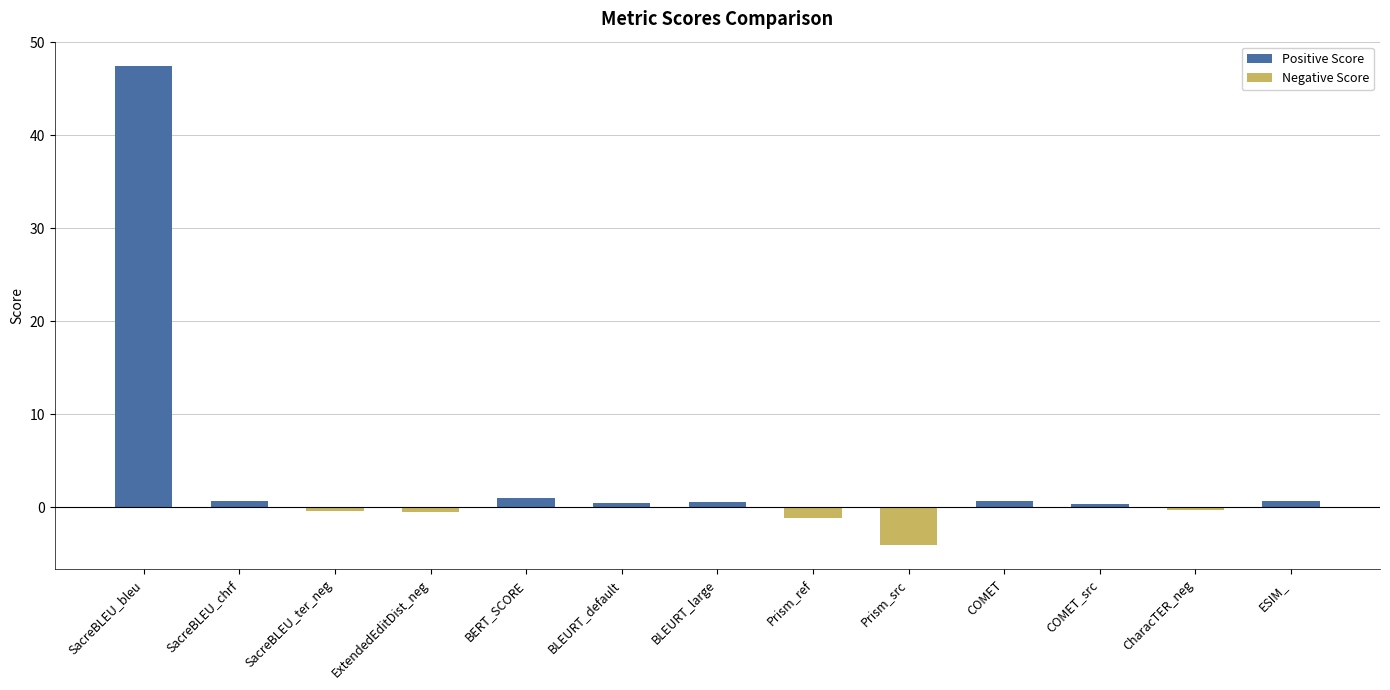

Is it true that the value at Prism_src is -4.1?

True